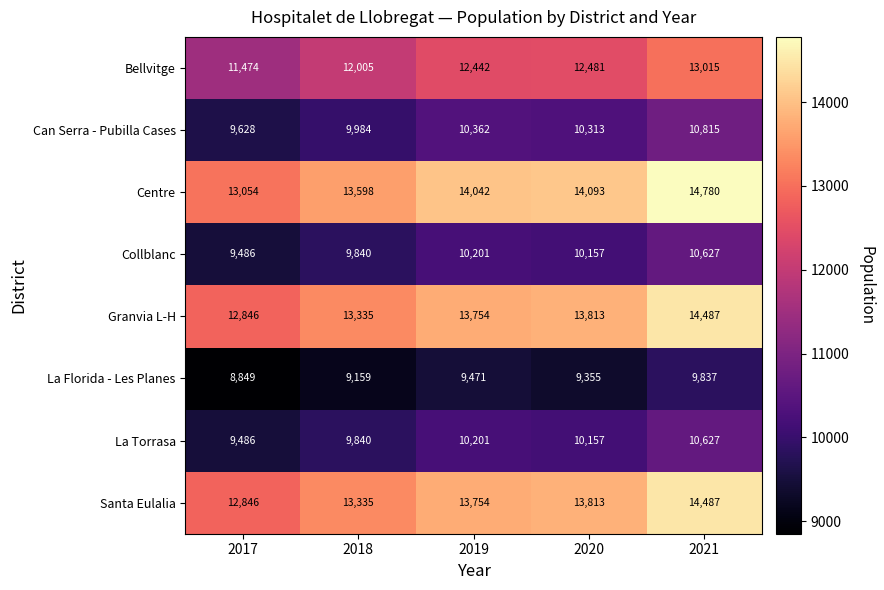

Which series changed the most between 2018 and 2019?

Centre